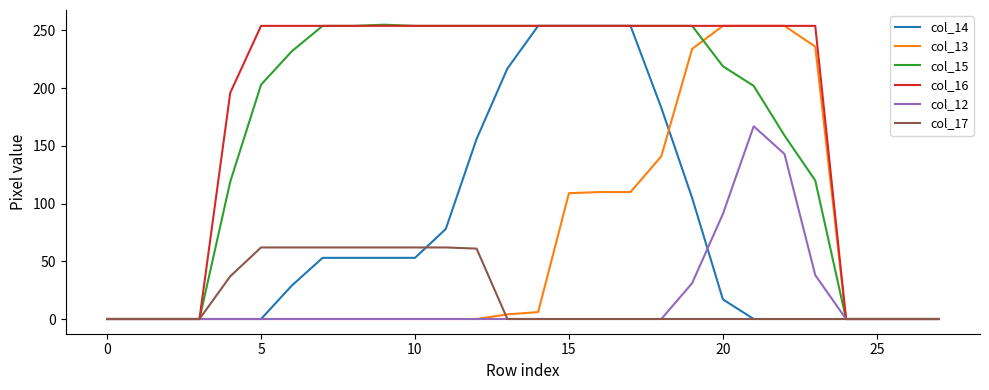

Which series has the largest total across all categories?

col_16